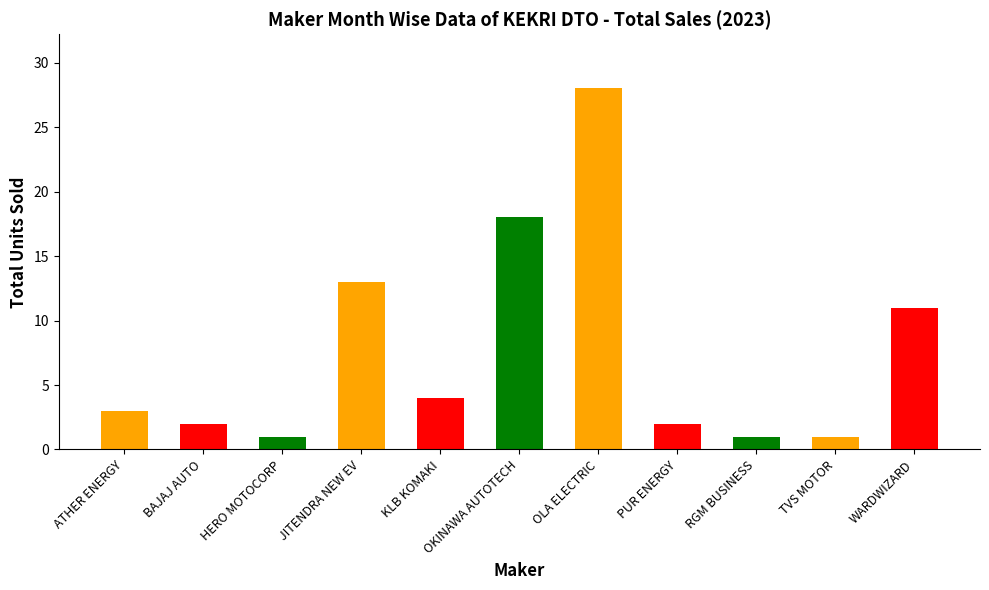

Rank the categories by value from lowest to highest.

HERO MOTOCORP, RGM BUSINESS, TVS MOTOR, BAJAJ AUTO, PUR ENERGY, ATHER ENERGY, KLB KOMAKI, WARDWIZARD, JITENDRA NEW EV, OKINAWA AUTOTECH, OLA ELECTRIC